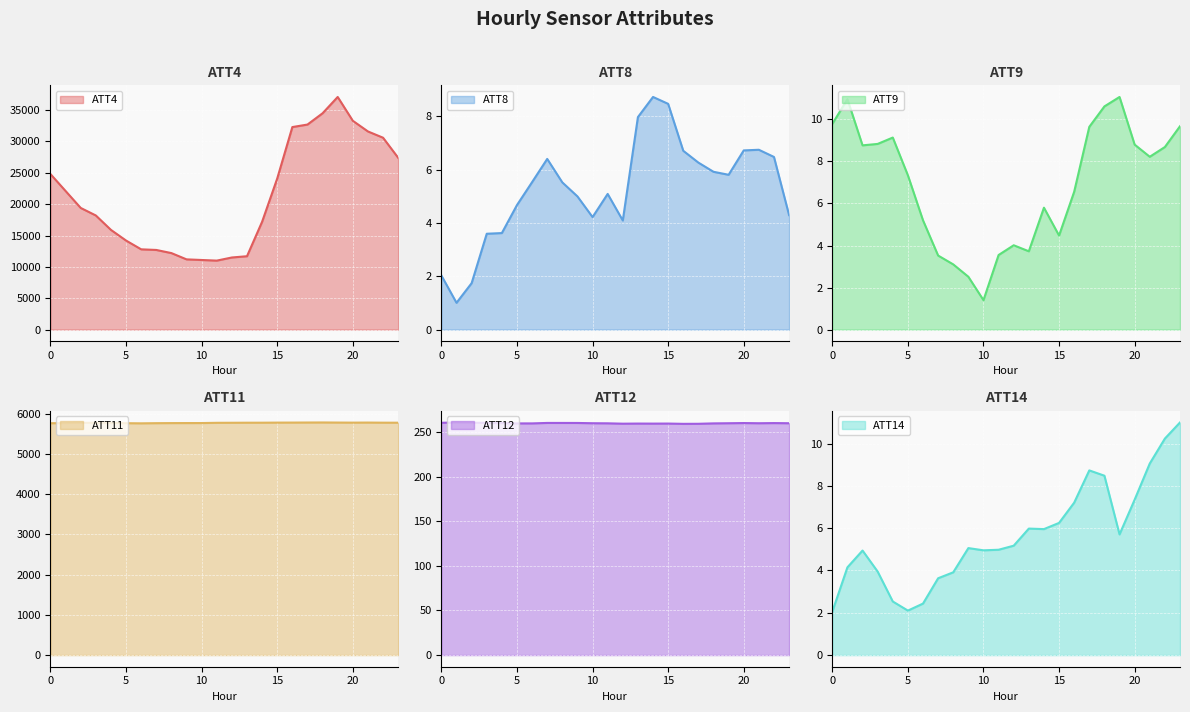

Which category has the lowest value in the ATT9 series?

10